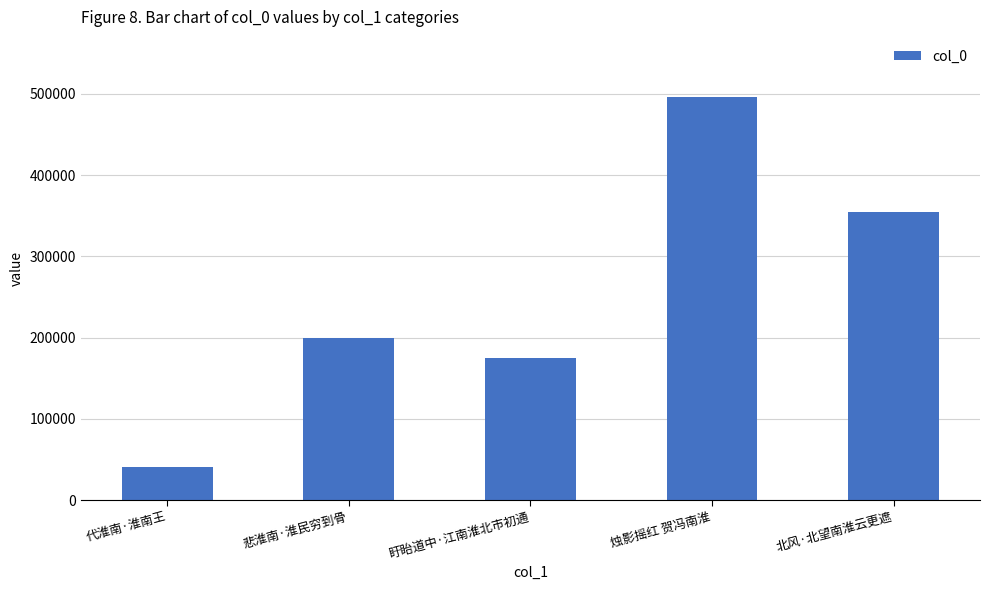

What is the label of the 1st bar from the left?

代淮南·淮南王